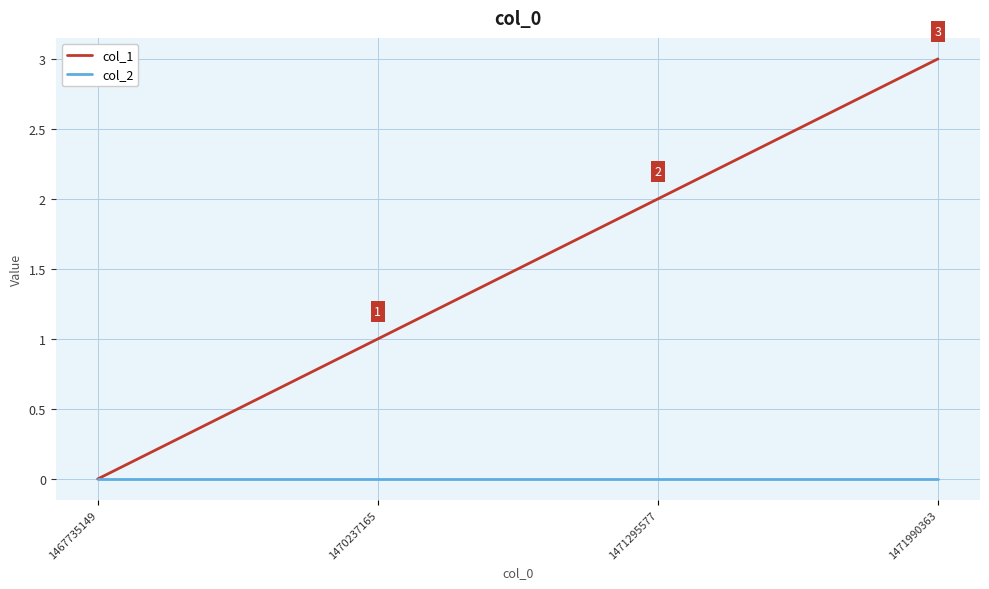

Reading left to right, extract all data points from this chart.

col_1: 1467735149=0	1470237165=1	1471295577=2	1471990363=3
col_2: 1467735149=0	1470237165=0	1471295577=0	1471990363=0